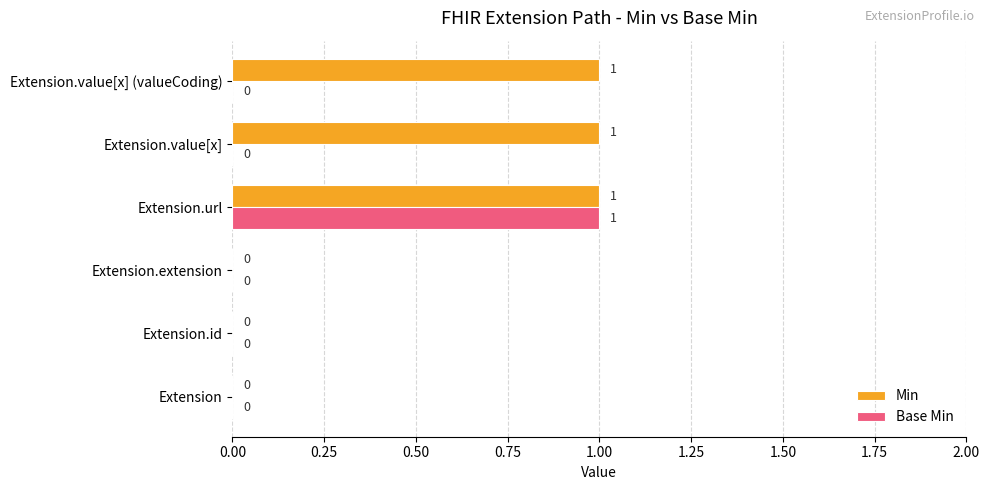

The value of Base Min at Extension.value[x] (valueCoding) is 1. True or false?

False